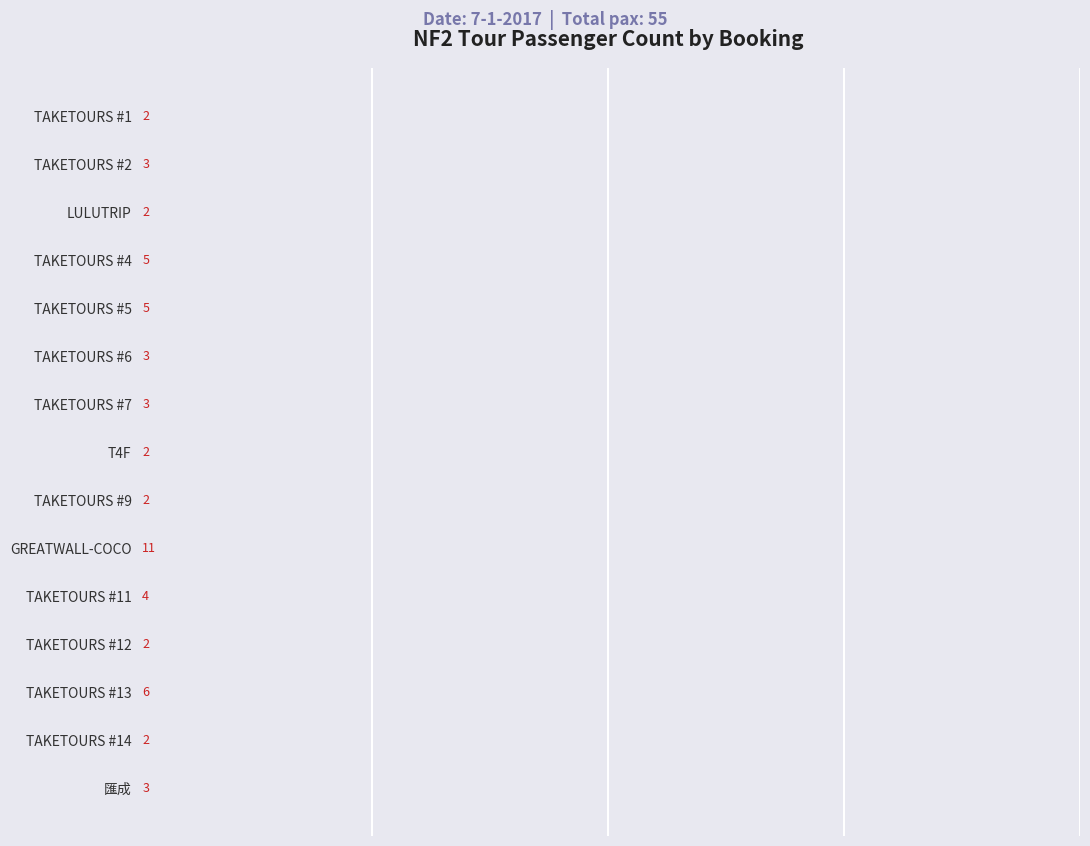

What is the difference between the maximum and minimum values?

9